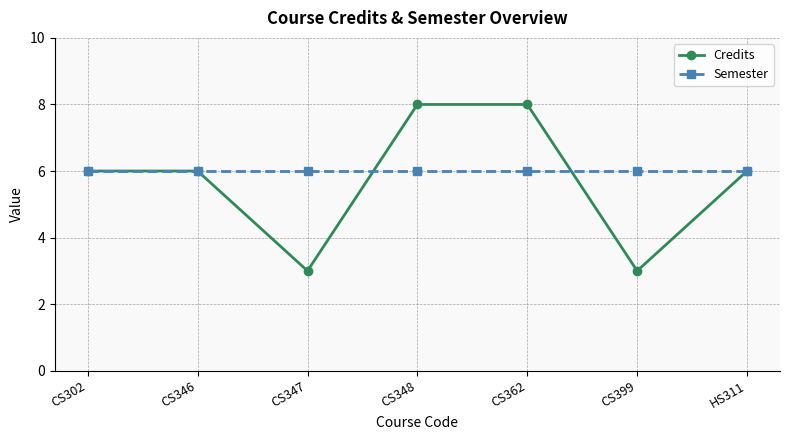

Which series has the largest range (max minus min)?

Credits